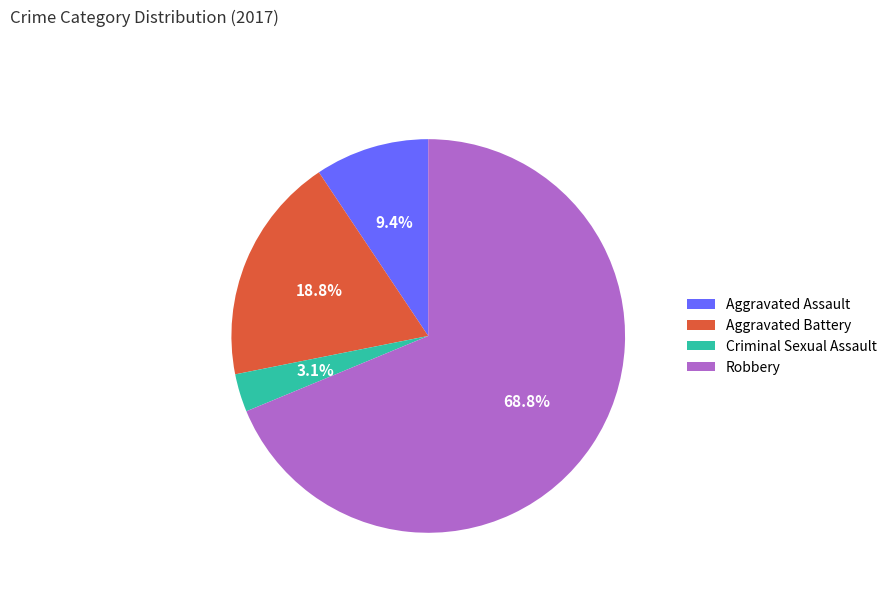

True or false: Robbery accounts for 69% of the total.

True